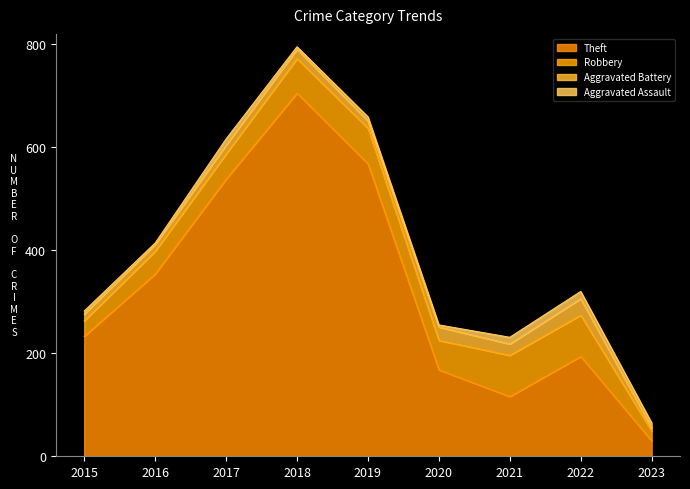

Count the number of categories in the chart.

9